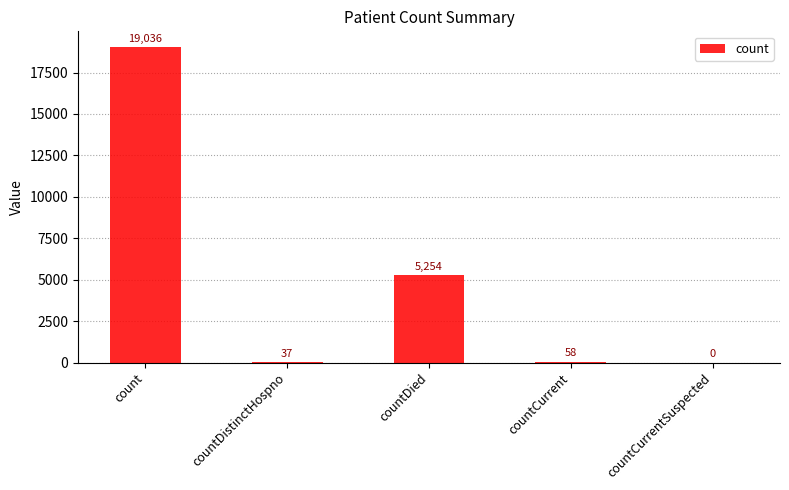

Reading right to left, list all the values displayed in this chart.

countCurrentSuspected=0	countCurrent=58	countDied=5254	countDistinctHospno=37	count=19036